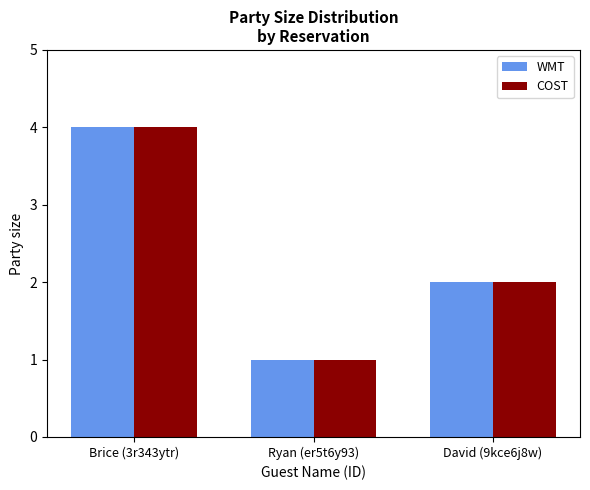

How many categories are shown in the chart?

3